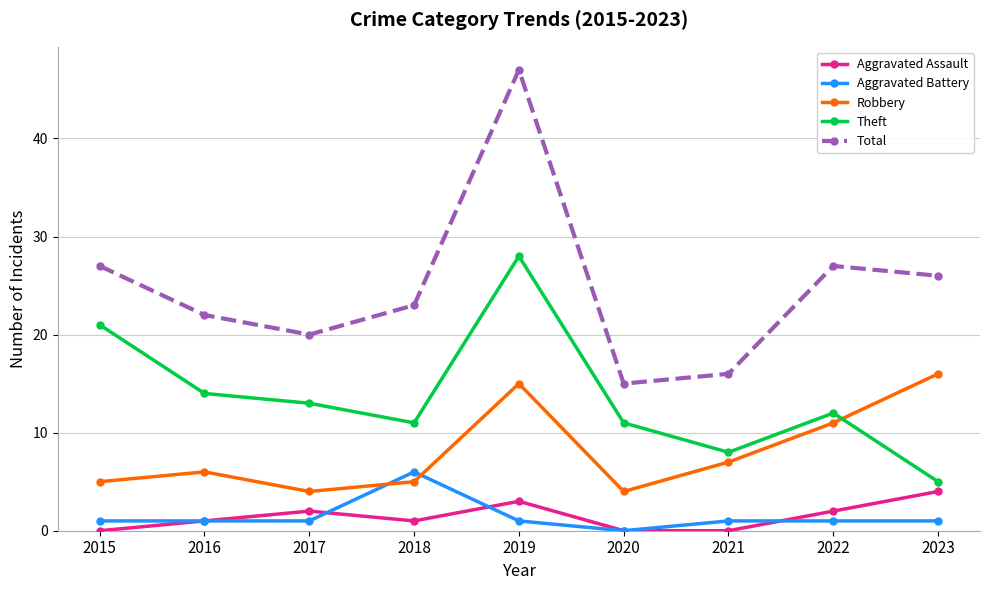

At which label is Robbery closest to 10?

2022